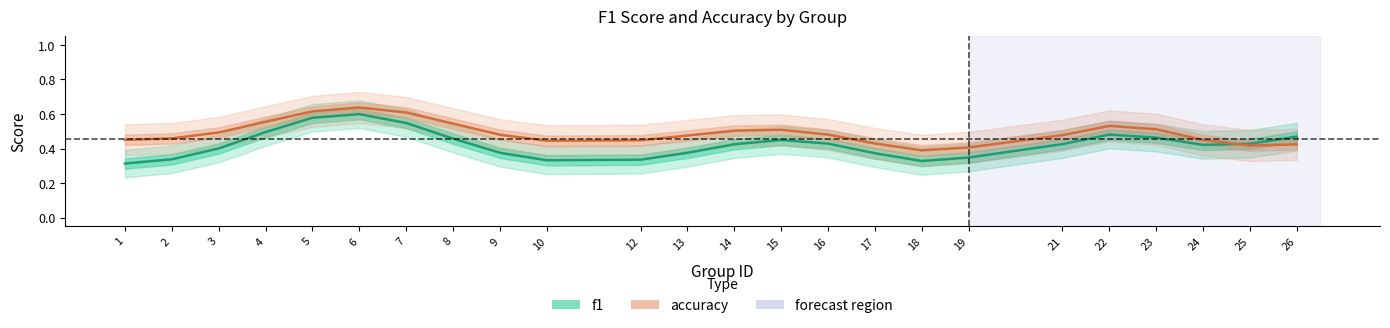

Reading left to right, extract all data points from this chart.

f1: 1=0.3	2=0.3	3=0.4	4=0.5	5=0.6	6=0.6	7=0.5	8=0.5	9=0.4	10=0.3	12=0.3	13=0.4	14=0.4	15=0.4	16=0.4	17=0.4	18=0.3	19=0.3	21=0.4	22=0.5	23=0.5	24=0.4	25=0.4	26=0.5
accuracy: 1=0.5	2=0.5	3=0.5	4=0.6	5=0.6	6=0.6	7=0.6	8=0.5	9=0.5	10=0.4	12=0.4	13=0.5	14=0.5	15=0.5	16=0.5	17=0.4	18=0.4	19=0.4	21=0.5	22=0.5	23=0.5	24=0.4	25=0.4	26=0.4